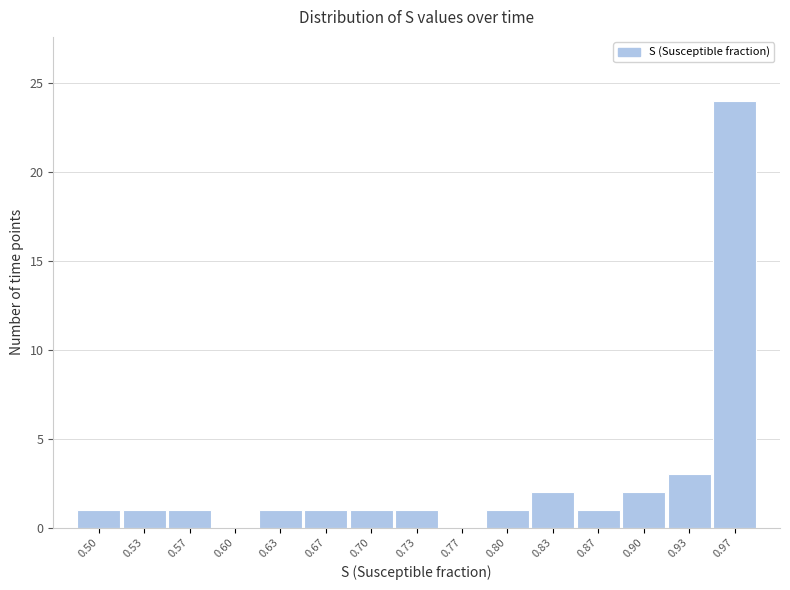

Reading right to left, list all the values displayed in this chart.

0.97=24	0.93=3	0.90=2	0.87=1	0.83=2	0.80=1	0.77=0	0.73=1	0.70=1	0.67=1	0.63=1	0.60=0	0.57=1	0.53=1	0.50=1